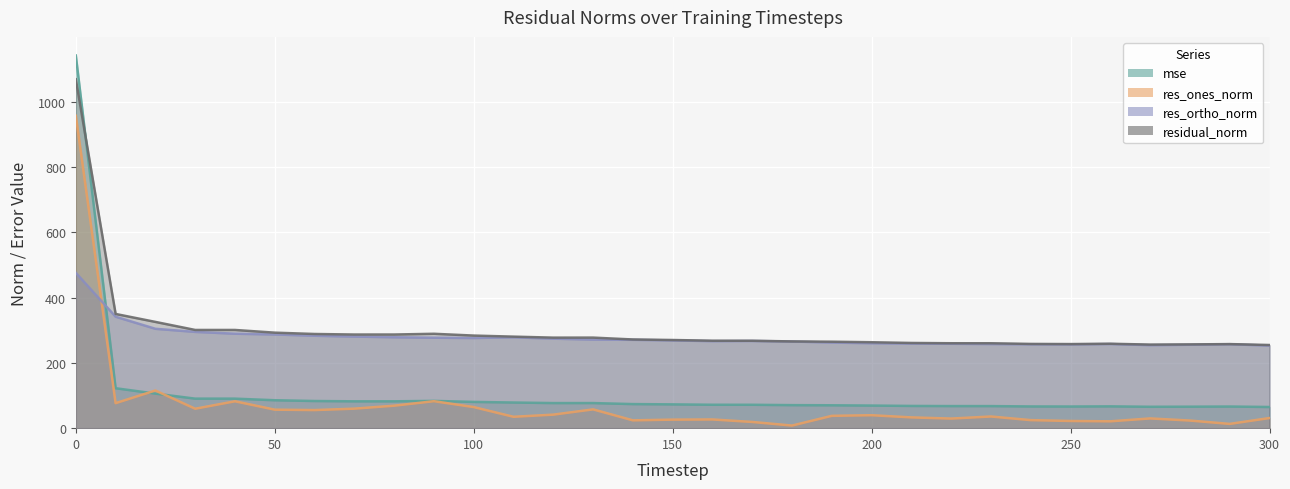

How many series are shown in this chart?

4